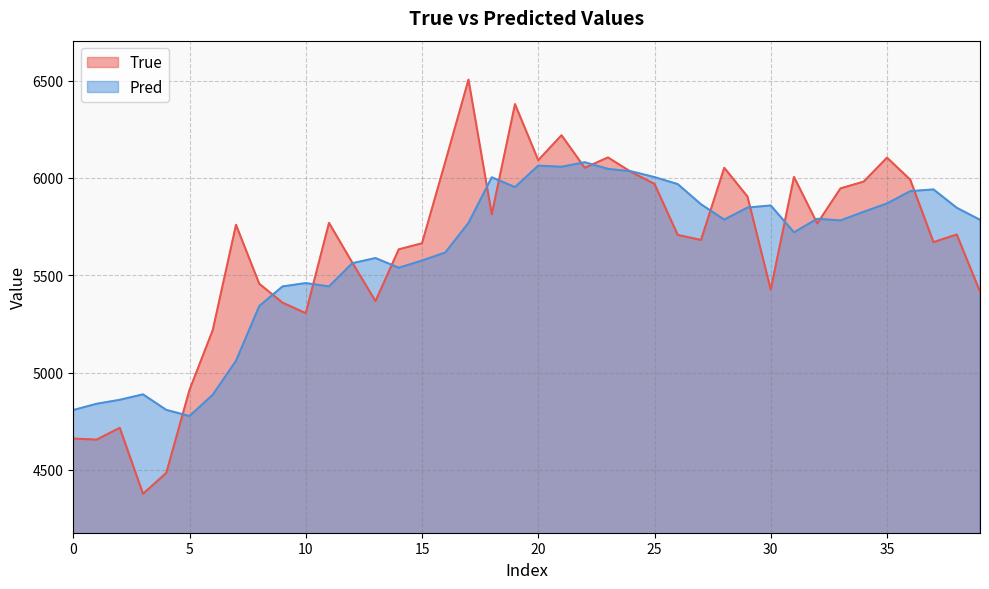

What are all the series names shown in the legend?

True, Pred